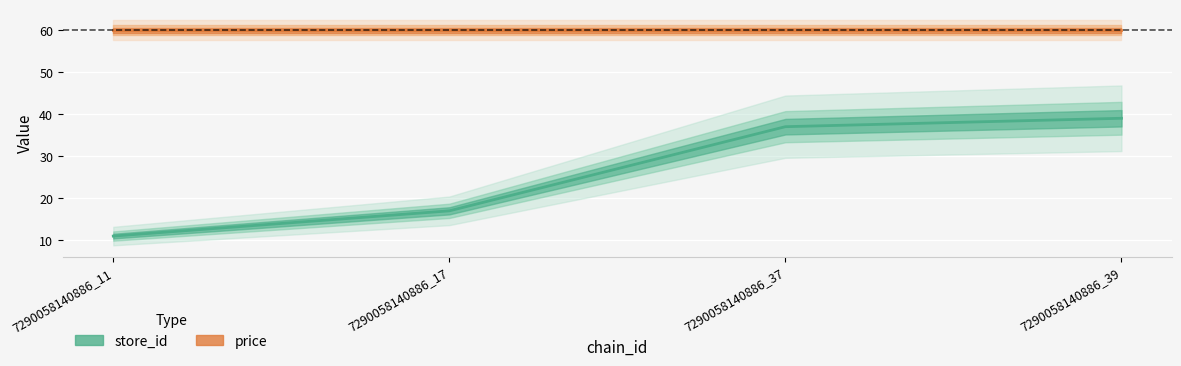

What is the sum of the values at 7290058140886_17 and 7290058140886_11?

28